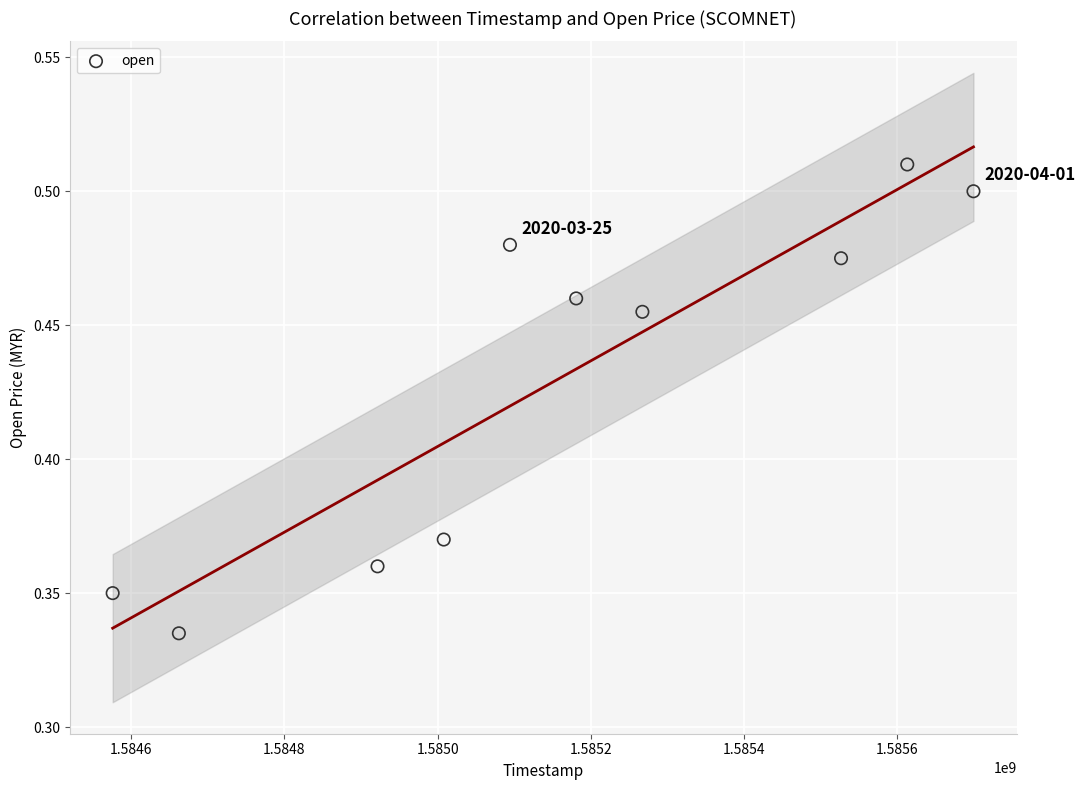

What is the average X value?

1585154880.0